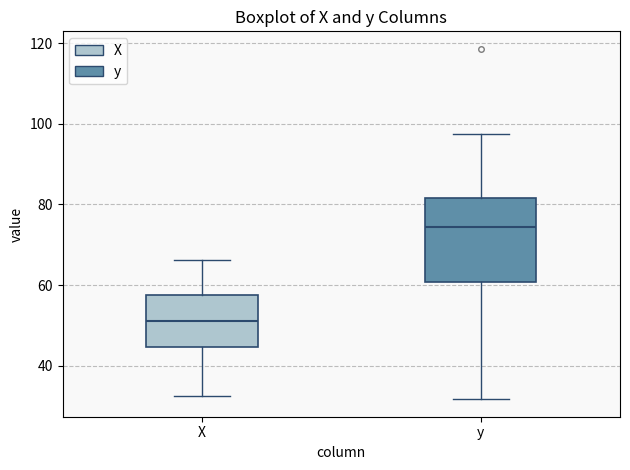

Where does the median line of the box for X sit on the y-axis? The values are not printed on the chart, so give them approximately, as read against the axis.

52